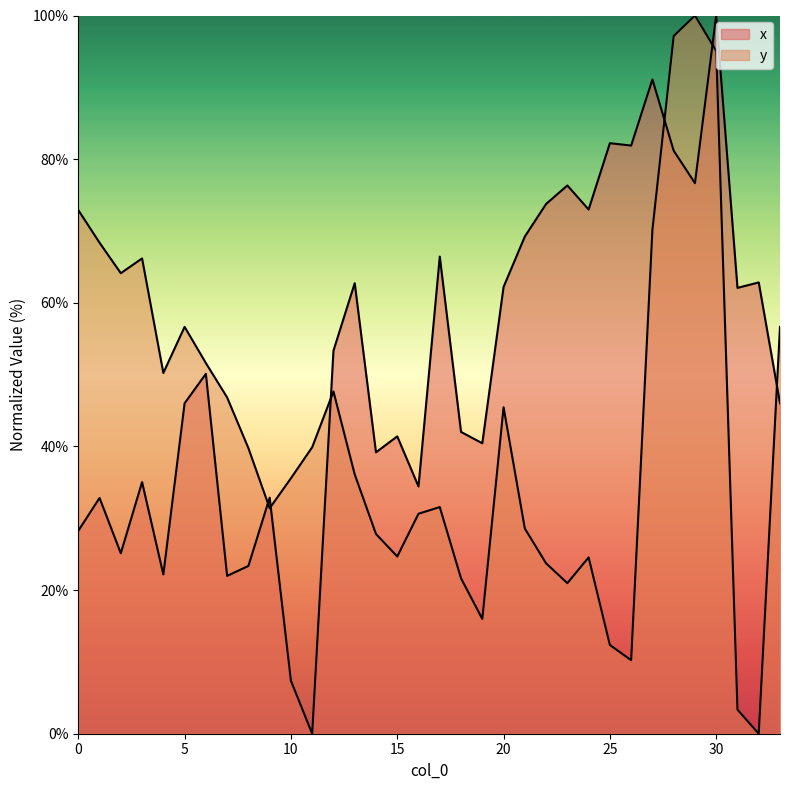

Between which two adjacent categories do y and x first intersect?

8 and 9